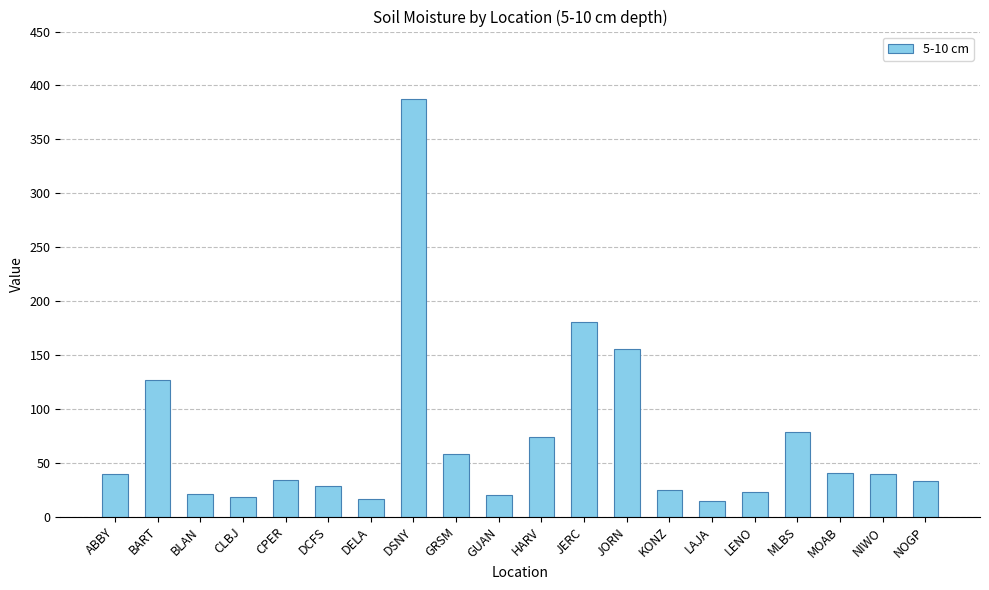

Are the bars grouped side by side (vs. stacked)?

No